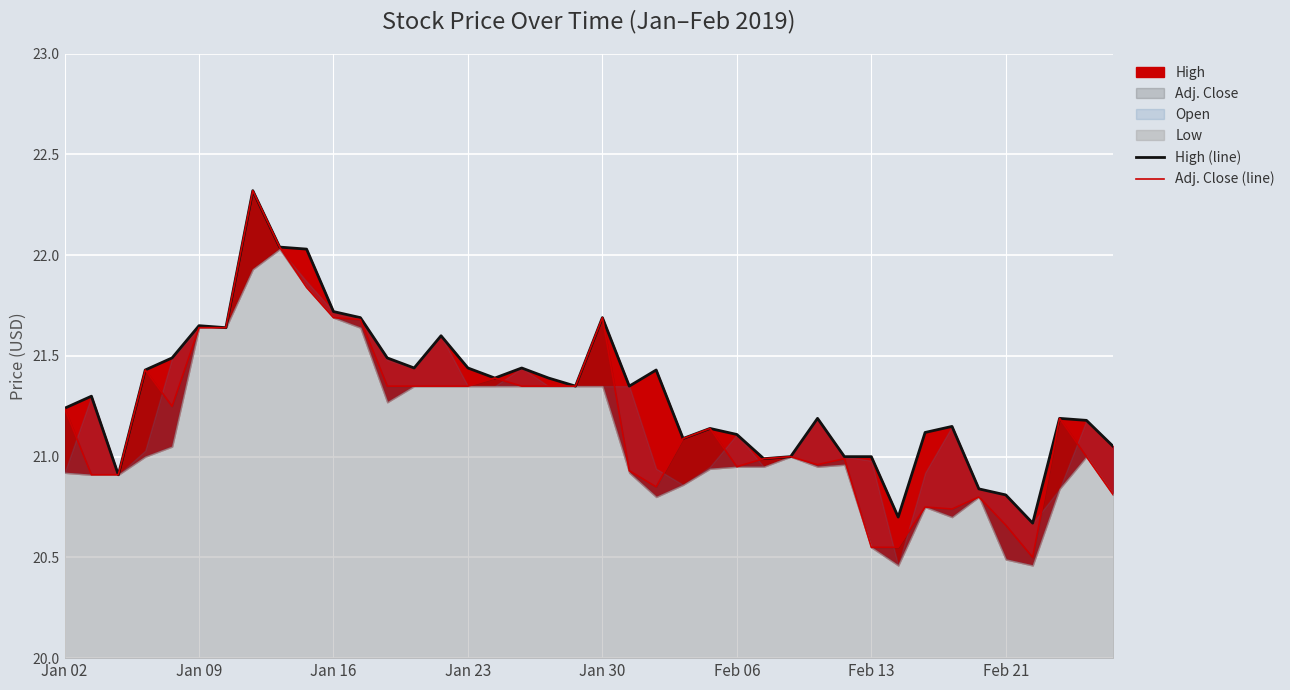

Reading left to right, list all the values displayed in this chart.

High (line): 21.2	21.3	20.9	21.4	21.5	21.6	21.6	22.3	22.0	22.0	21.7	21.7	21.5	21.4	21.6	21.4	21.4	21.4	21.4	21.4	21.7	21.4	21.4	21.1	21.1	21.1	21.0	21.0	21.2	21.0	21.0	20.7	21.1	21.1	20.8	20.8	20.7	21.2	21.2	21.1
Adj. Close (line): 21.2	20.9	20.9	21.4	21.2	21.6	21.6	22.3	22.0	21.8	21.7	21.7	21.4	21.4	21.4	21.4	21.4	21.4	21.4	21.4	21.7	20.9	20.9	21.1	21.1	20.9	21.0	21.0	21.0	21.0	20.6	20.6	20.8	20.7	20.8	20.7	20.5	21.2	21.0	20.8